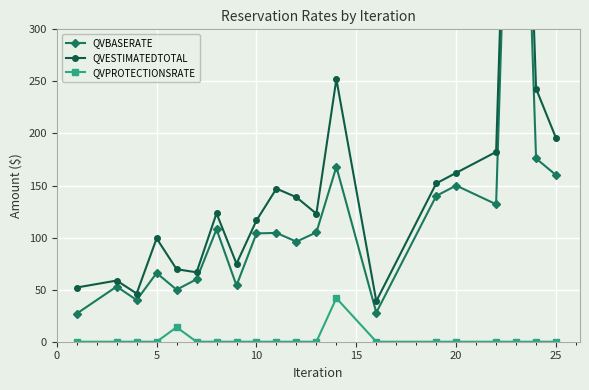

The value of QVPROTECTIONSRATE at 10 is 21.7. True or false?

False